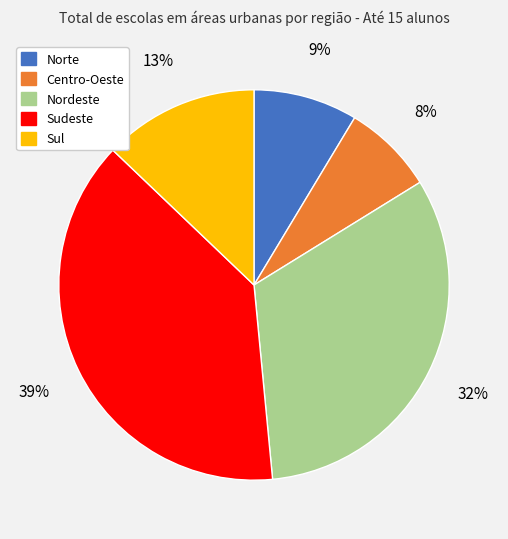

The Nordeste slice represents 32% of the pie. True or false?

True